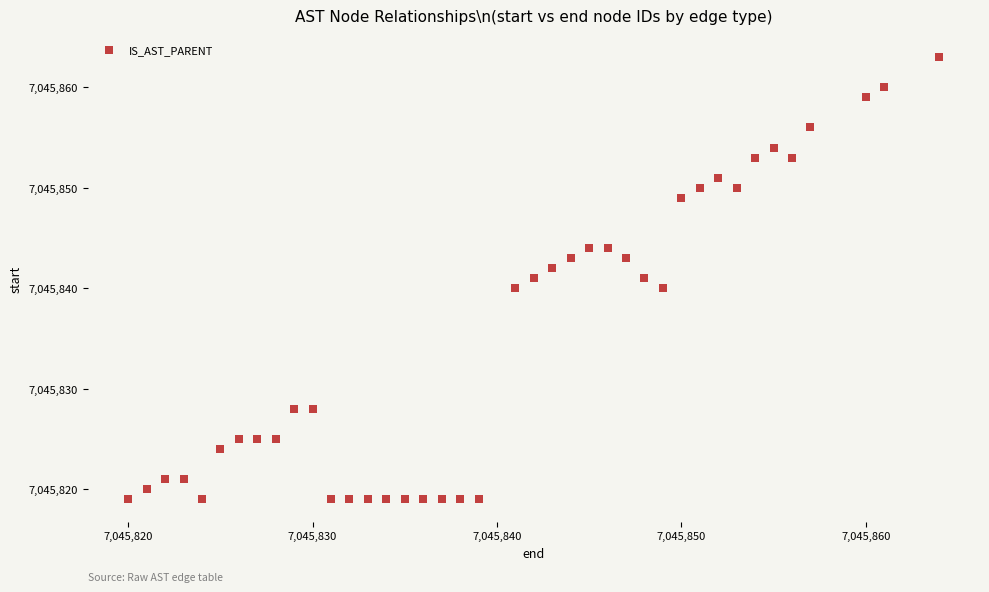

What is the range of X values (max minus min)?

44